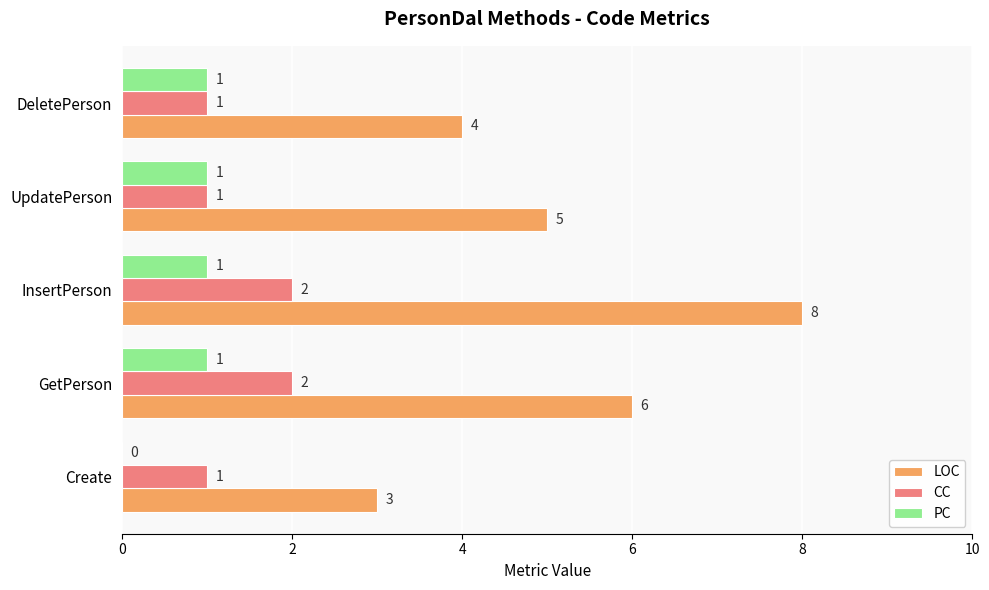

What is the sum of all CC values?

7